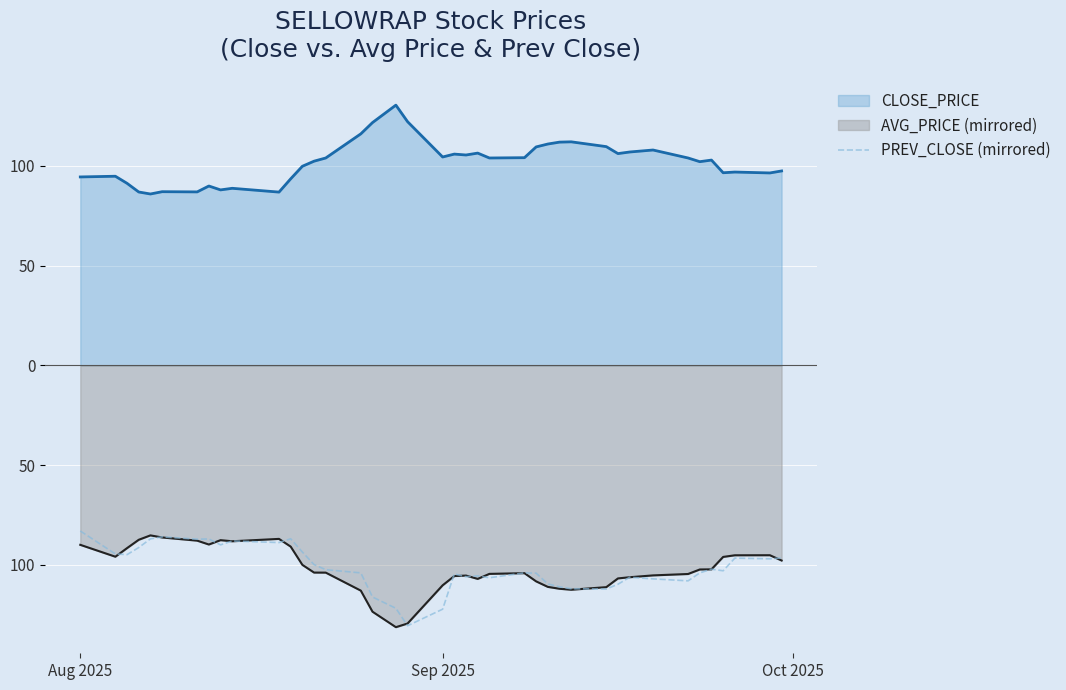

What is the difference between the maximum and minimum values?

47.5